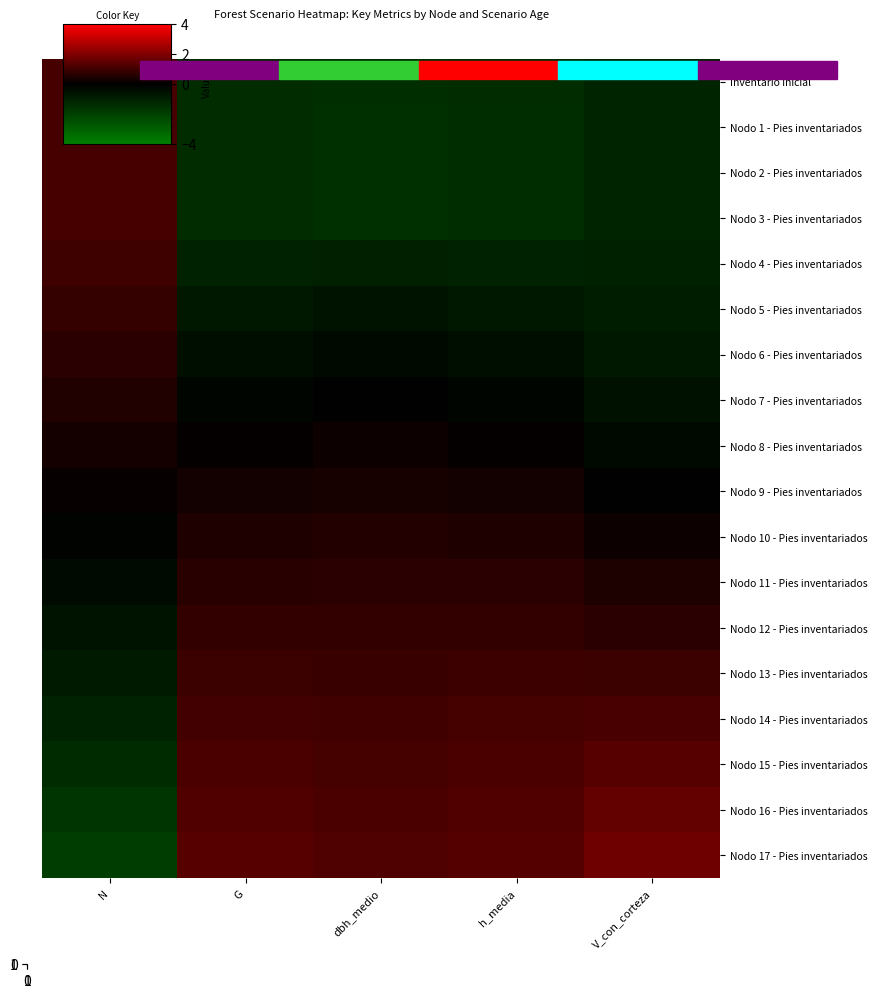

Count the number of categories in the chart.

5